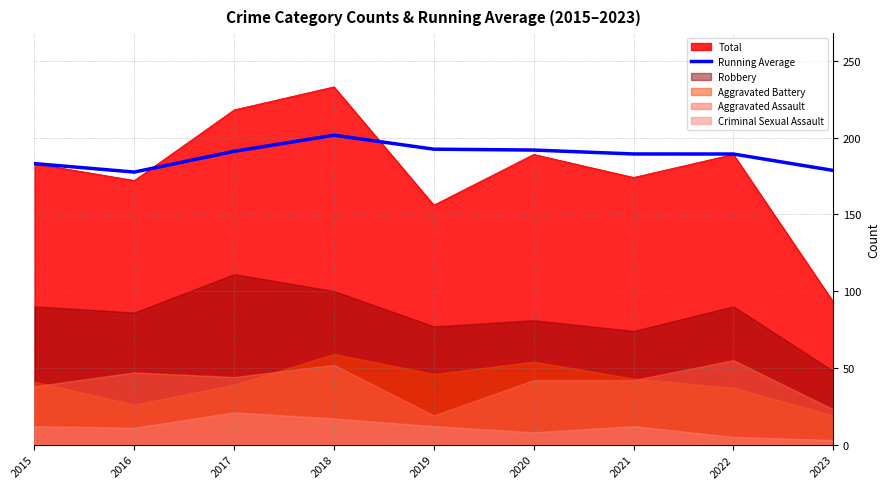

What is the value of the 8th point from the left?

189.2